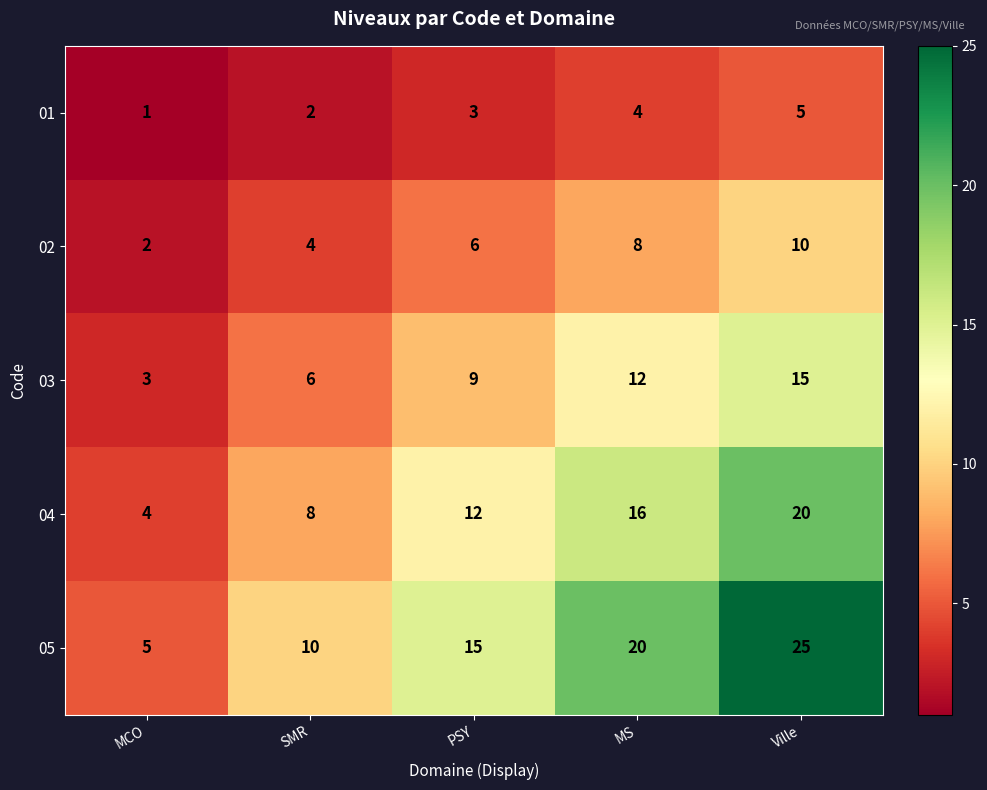

List the series in order of their overall mean, lowest first.

01, 02, 03, 04, 05